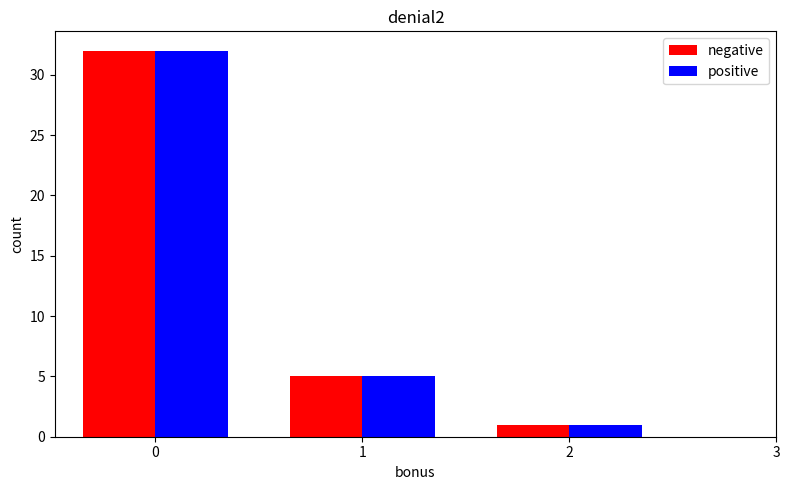

Reading left to right, extract all data points from this chart.

negative: 0=32	1=5	2=1
positive: 0=32	1=5	2=1